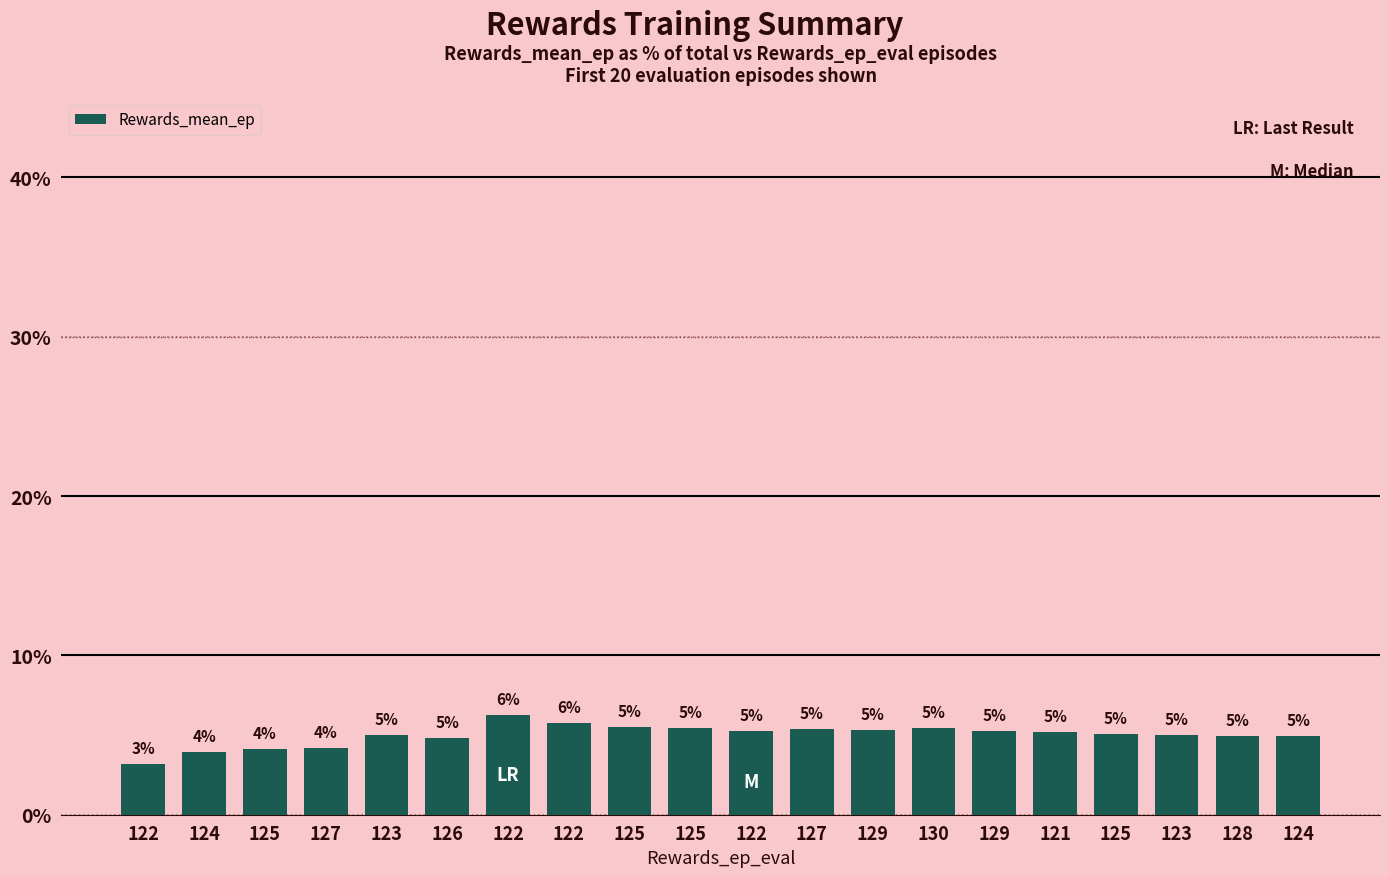

Does the chart contain any negative values?

No